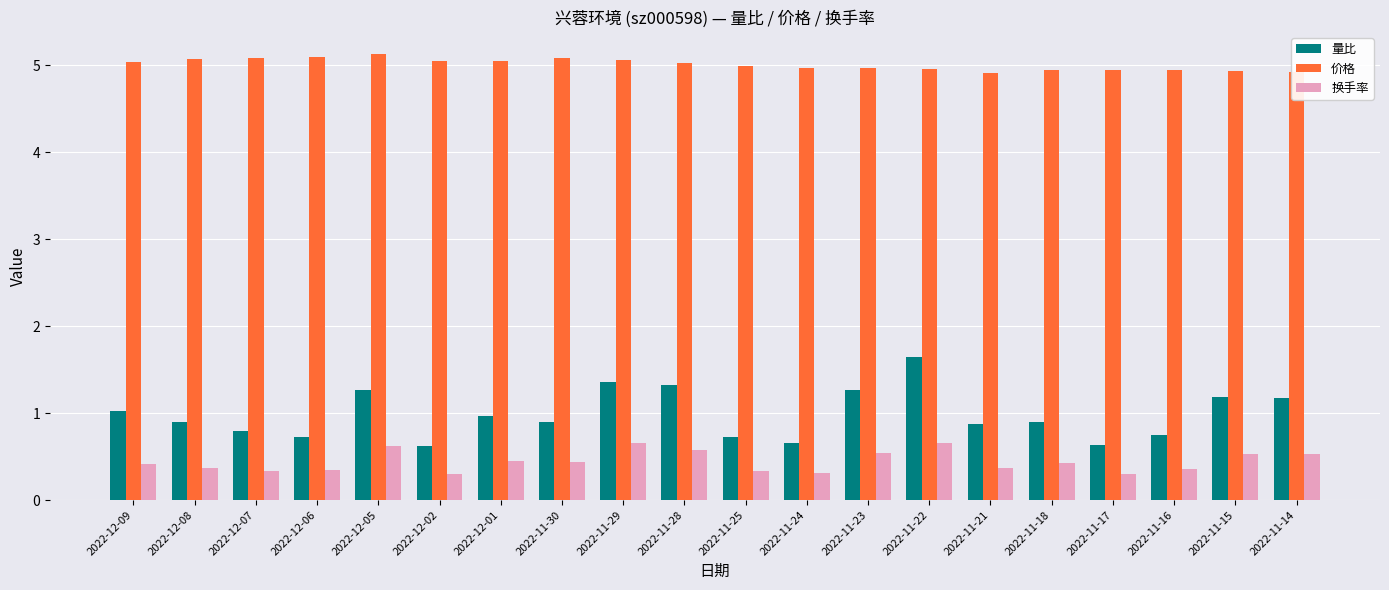

Is it true that 价格 equals 1.7 at 2022-12-02?

False